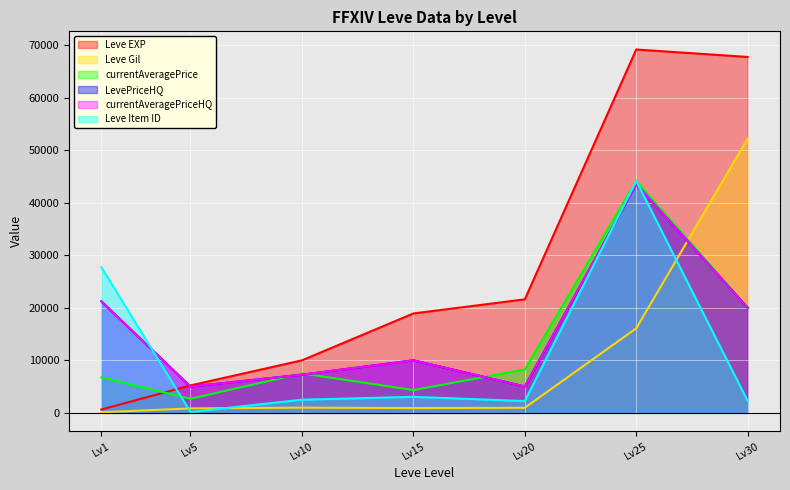

Does the chart display data point markers on the line(s)?

No